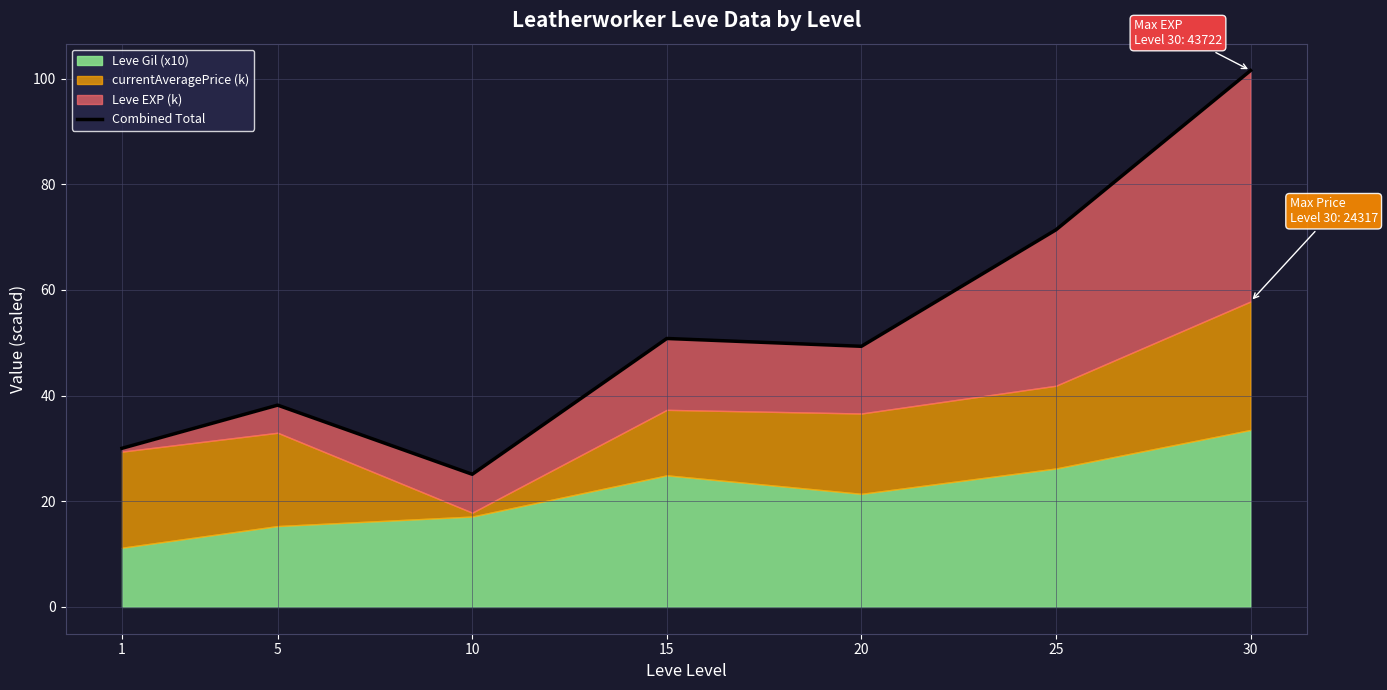

What is the change in value from 1 to 25?

+41.4